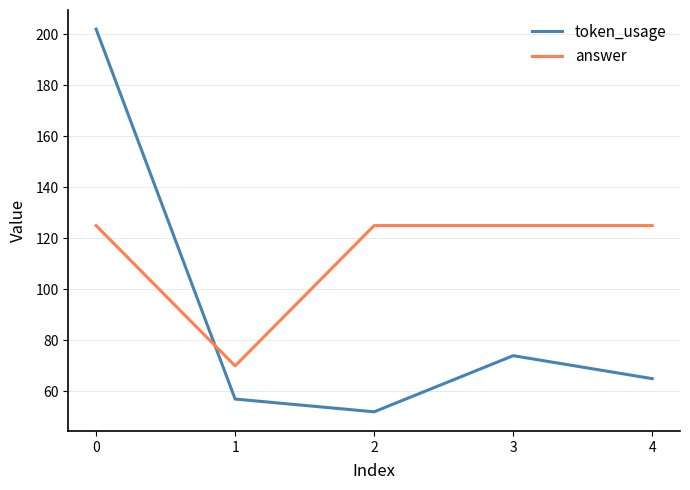

What is the difference between the highest and lowest values at 2?

73